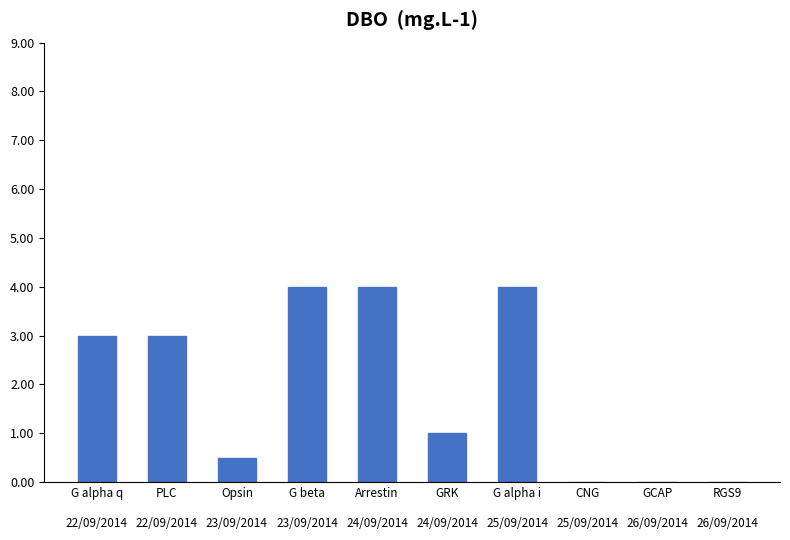

How many values are below 3?

5